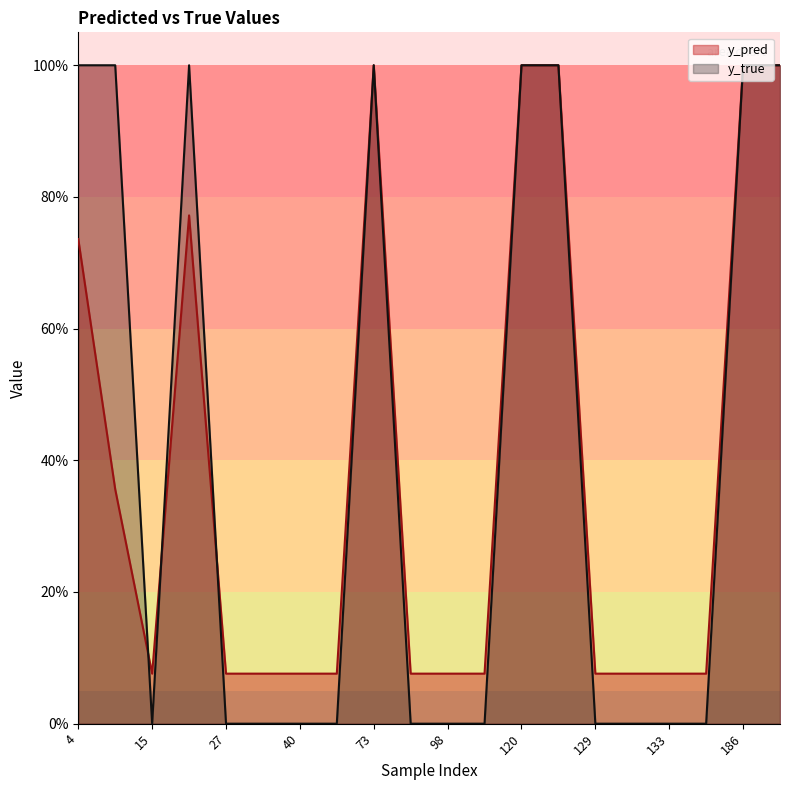

How many data points does each series have?

20